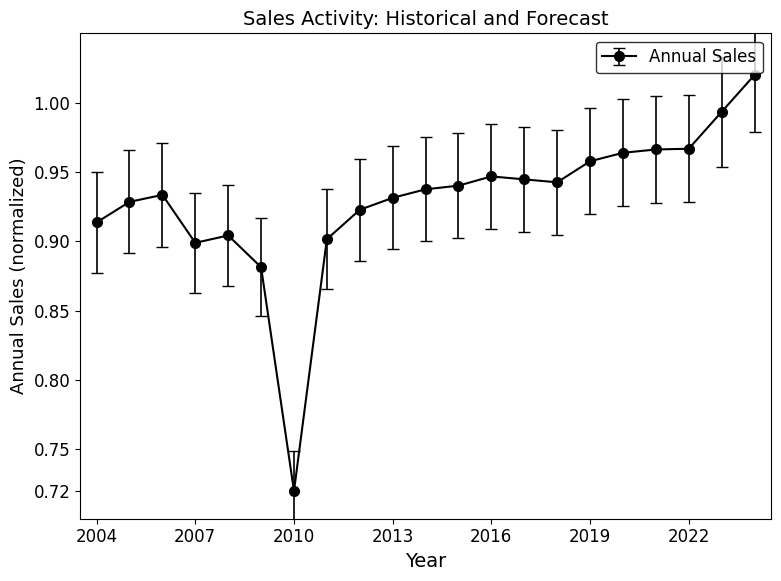

What is the difference between the second highest and minimum values?

0.3